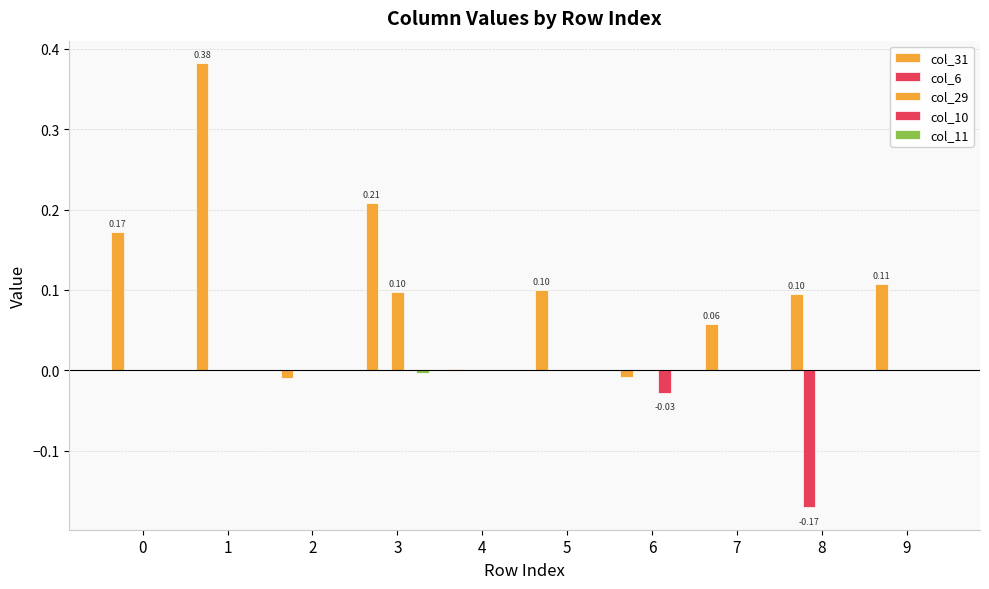

List the labels in order of col_11 value, largest first.

0, 1, 2, 4, 5, 6, 7, 8, 9, 3